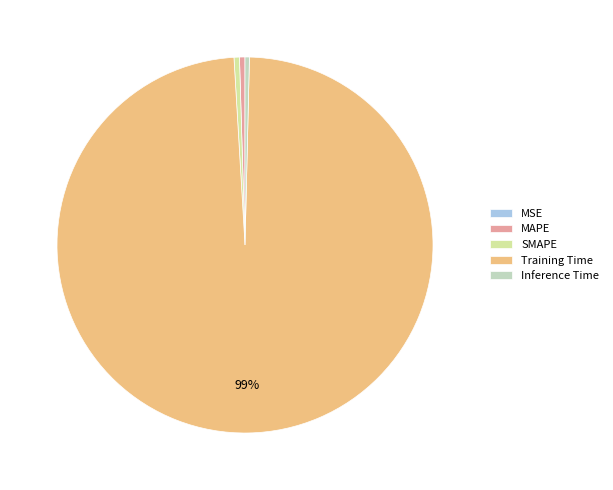

Does MAPE represent more than half of the total?

No